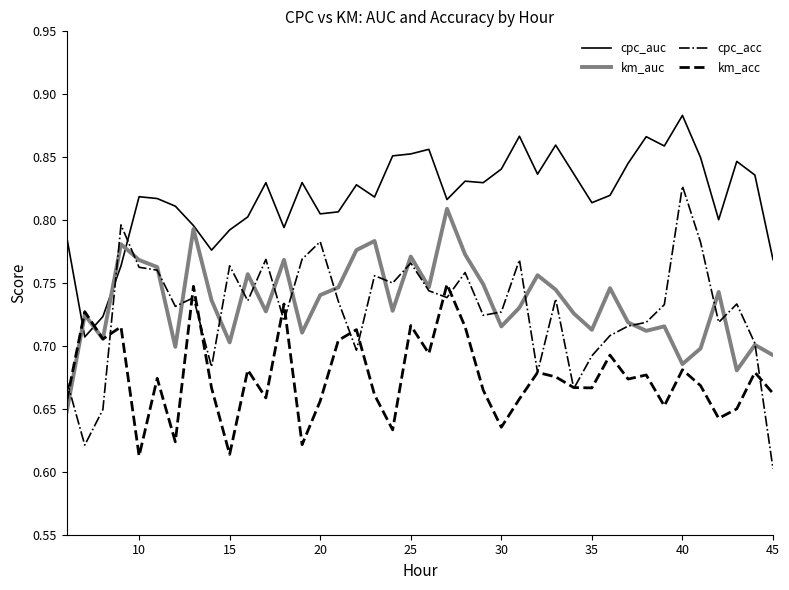

What are all the series names shown in the legend?

cpc_auc, km_auc, cpc_acc, km_acc